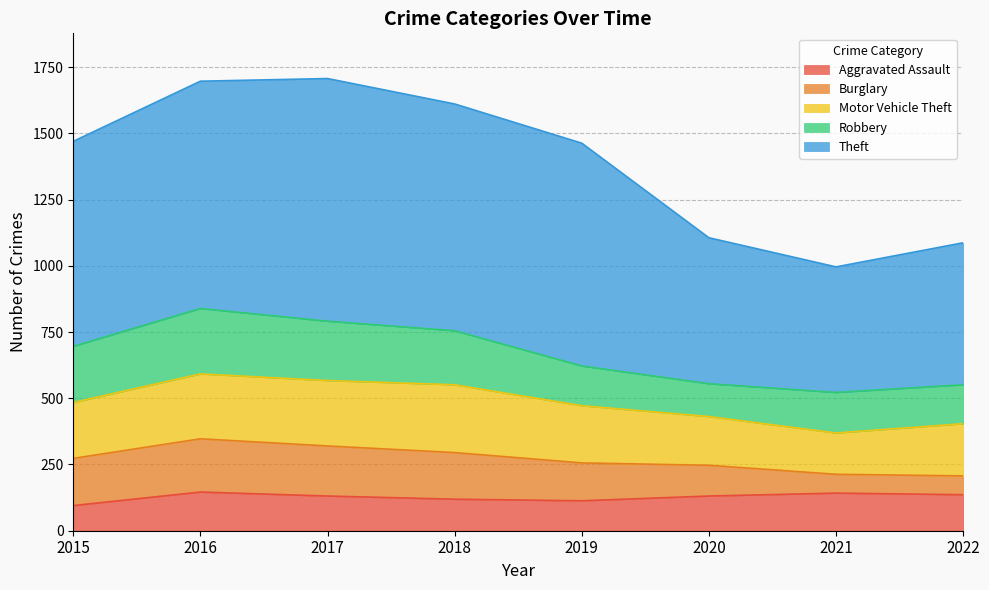

What are all the series names shown in the legend?

Aggravated Assault, Burglary, Motor Vehicle Theft, Robbery, Theft